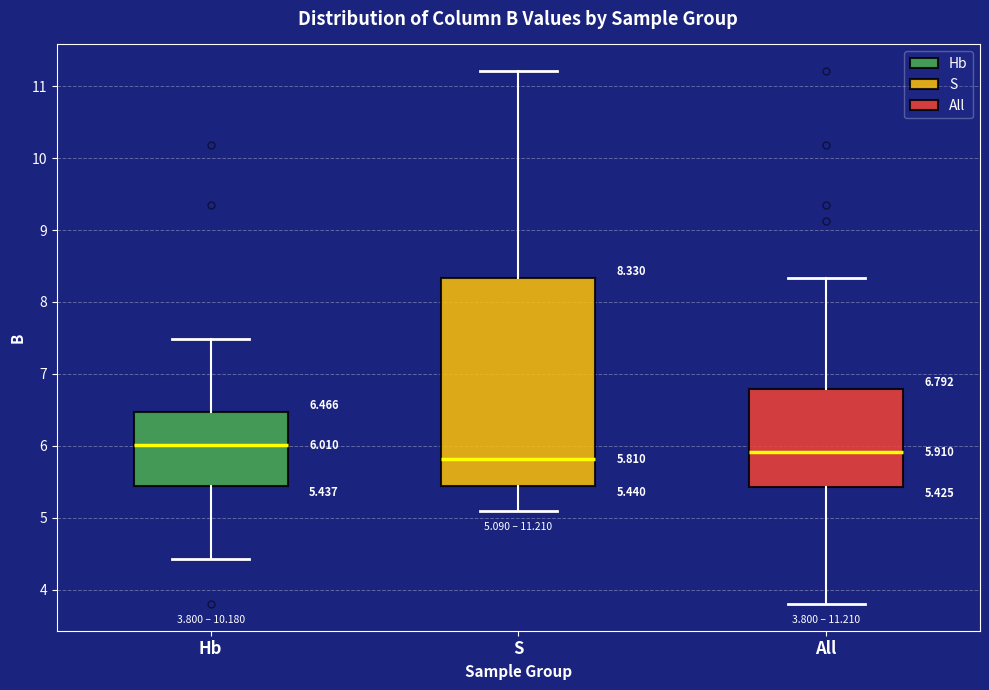

Comparing the boxes themselves (not the whiskers), which one is the tallest?

S